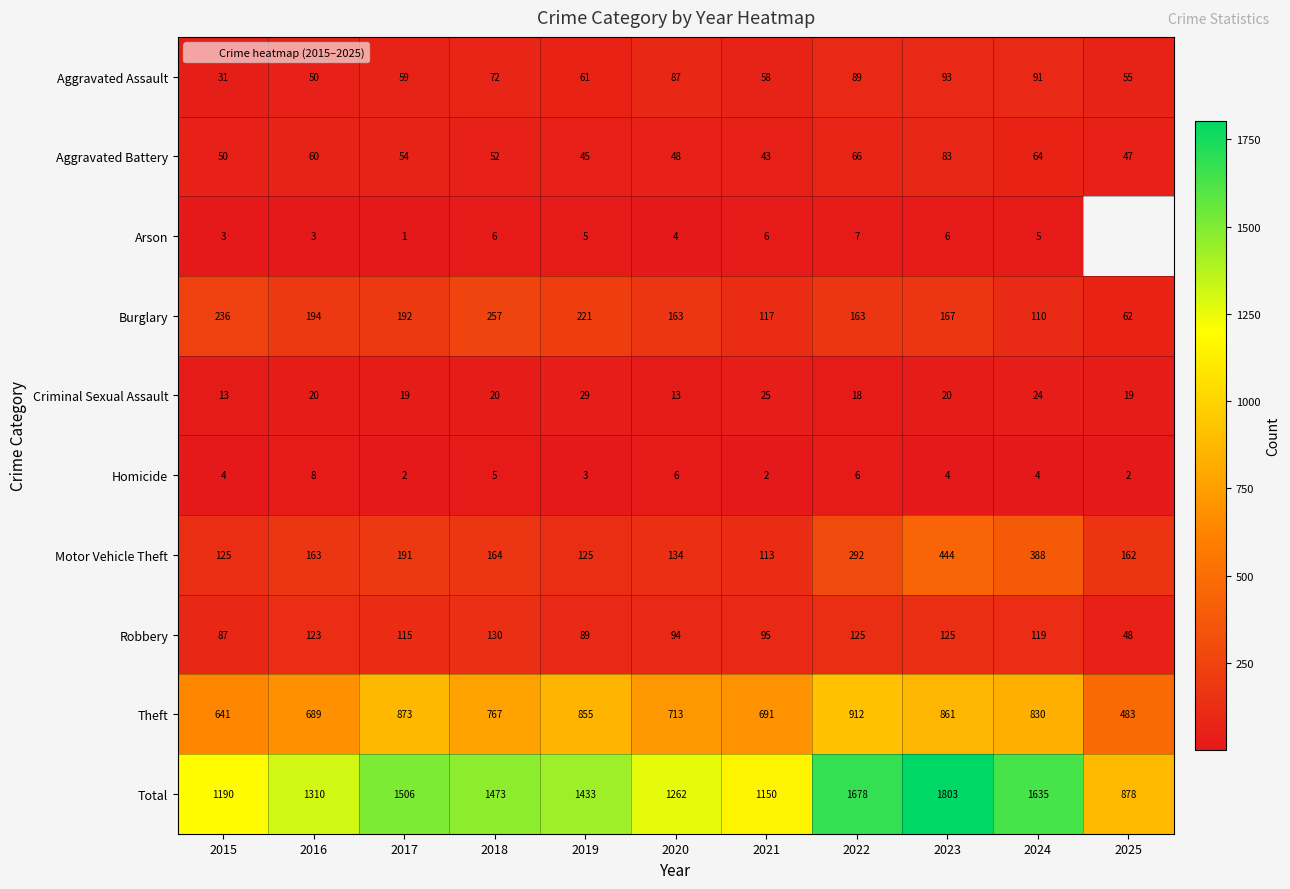

What is the difference between the Aggravated Assault values at 2024 and 2018?

19.0